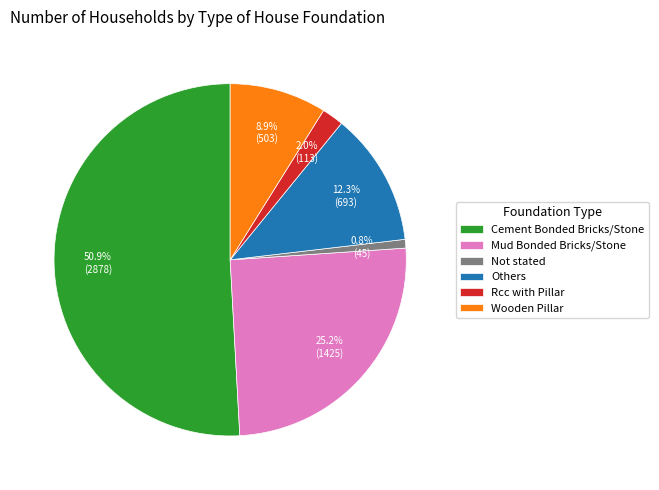

What percentage is the Wooden Pillar slice, to the nearest percent?

9%